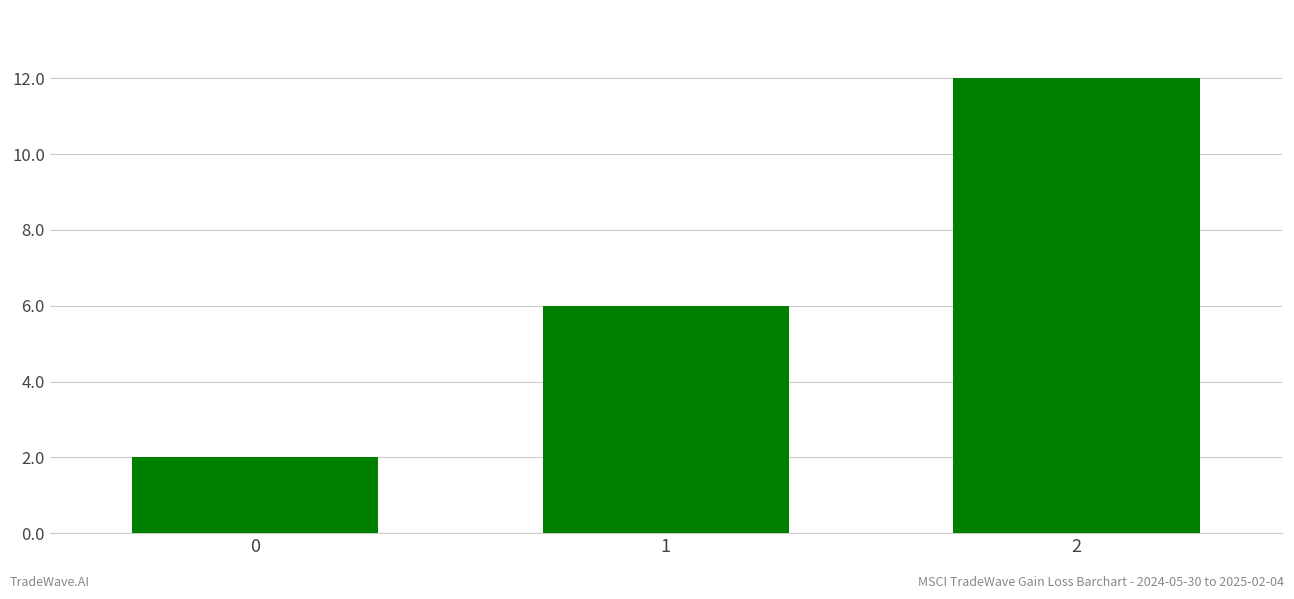

Read the value at 1, to the nearest 5.

5